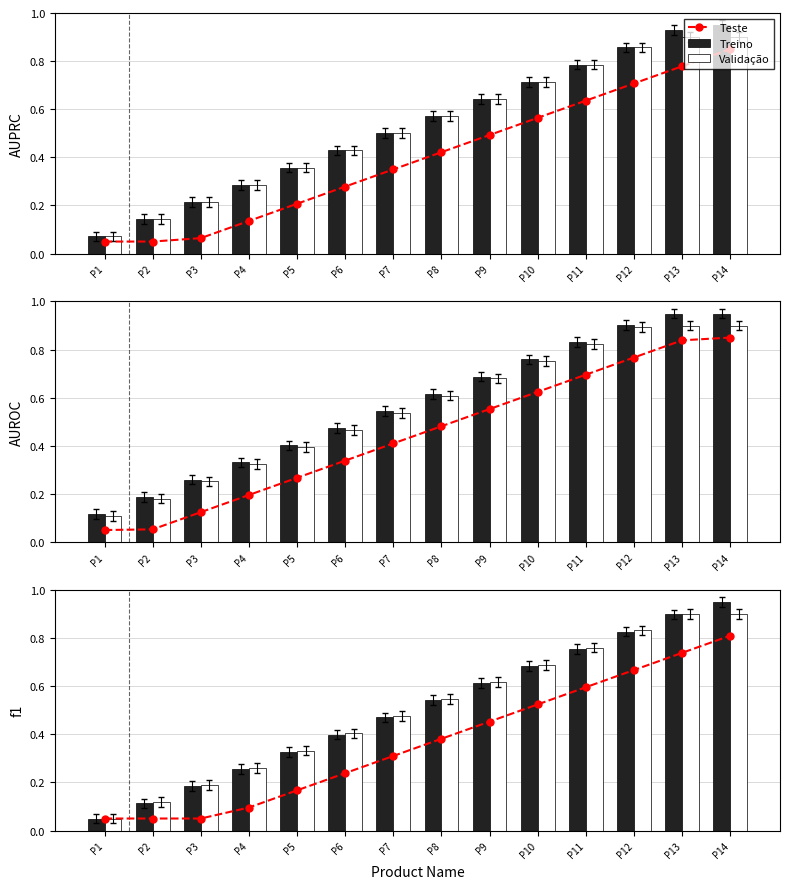

Read the Treino value at P7.

0.5